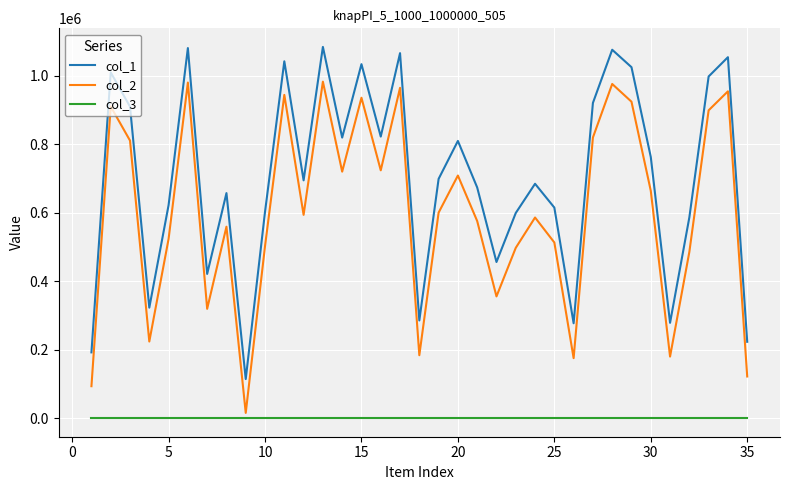

Which series has the largest range (max minus min)?

col_1